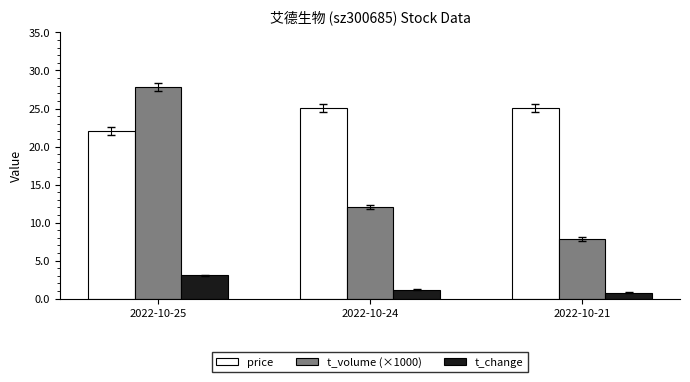

Which category has the lowest value in the price series?

2022-10-25